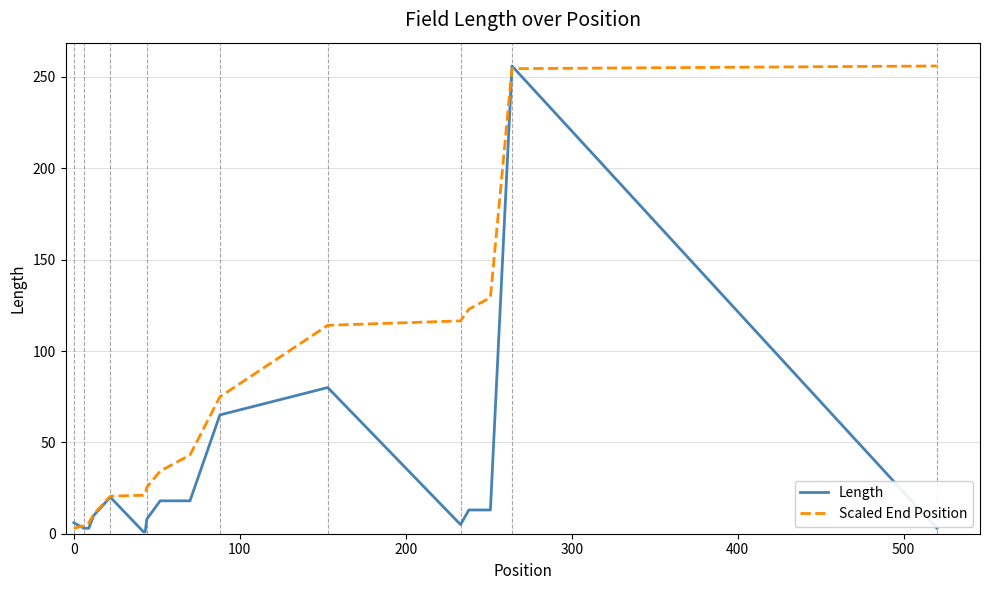

True or false: Length and Scaled End Position cross at least once.

True